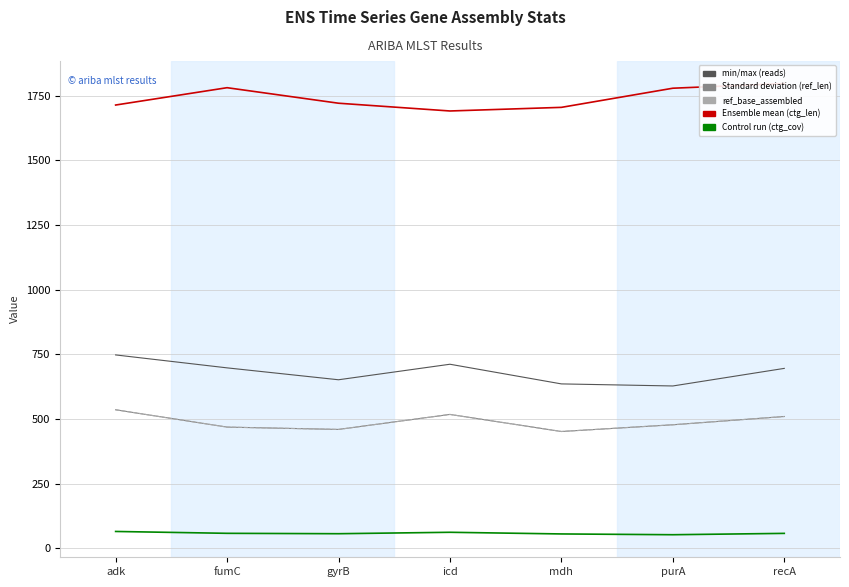

How many lines are shown in the chart?

5